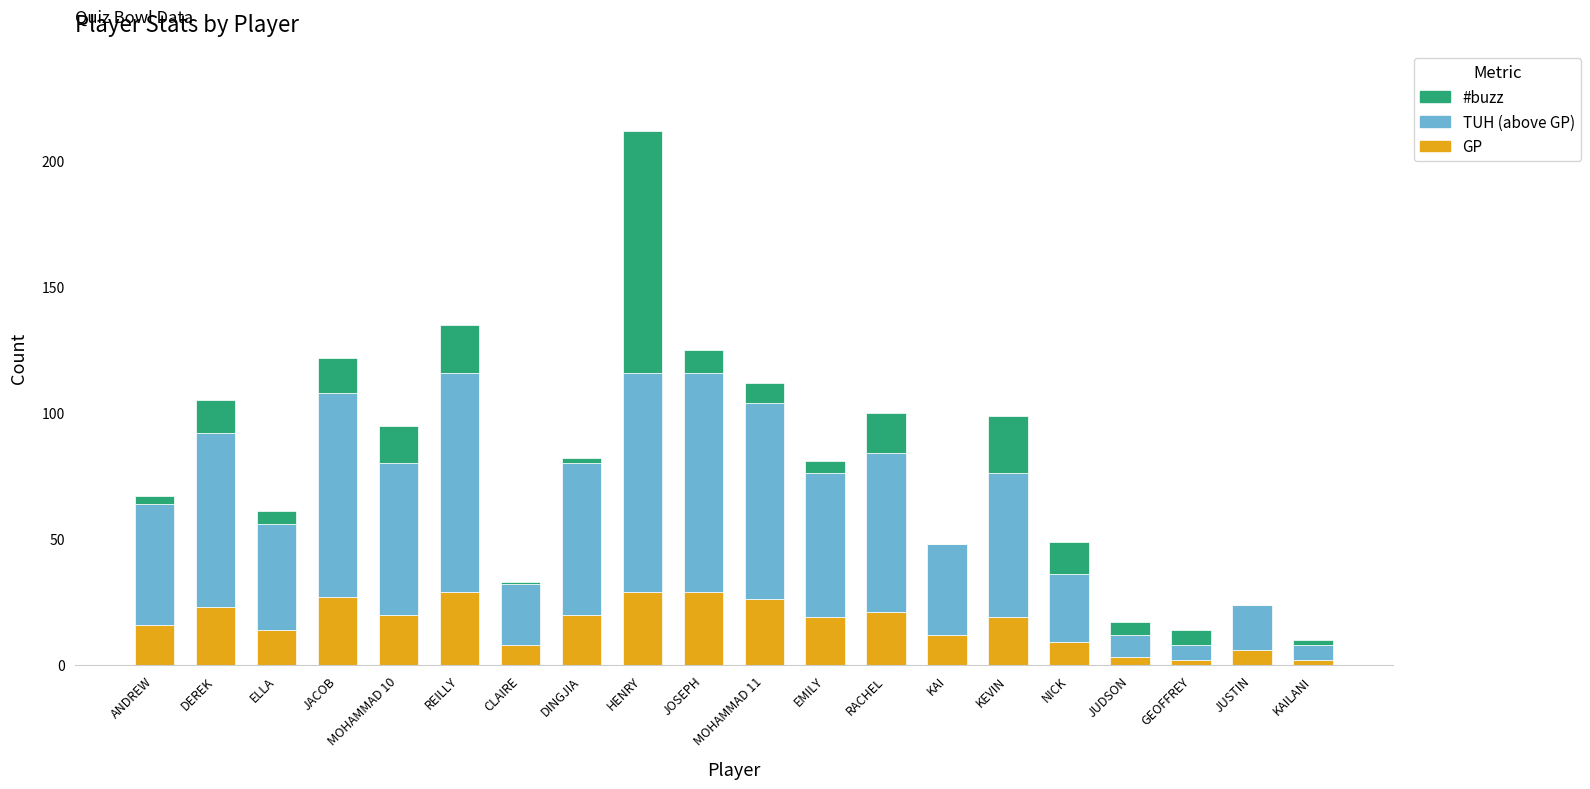

Are the bars horizontal?

No